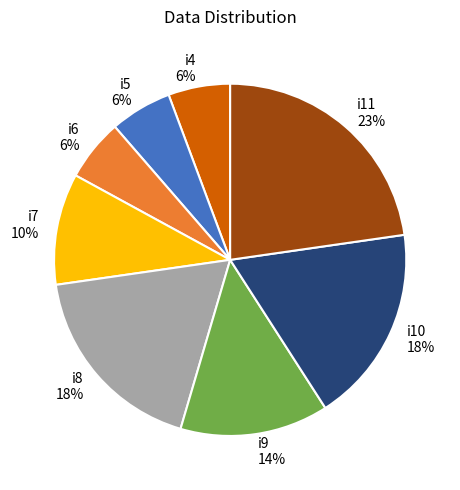

How many slices are in this pie chart?

8